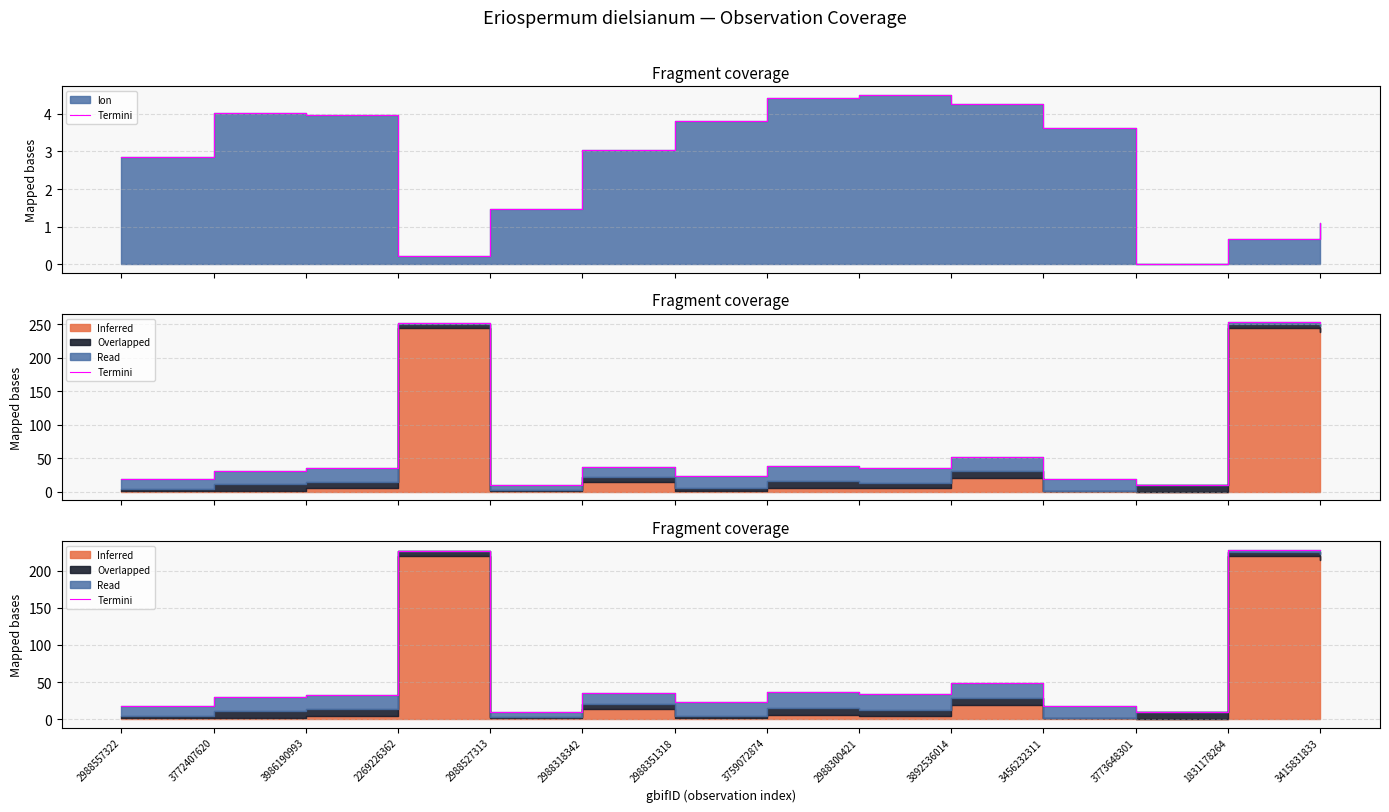

Does the chart have visible grid lines?

Yes